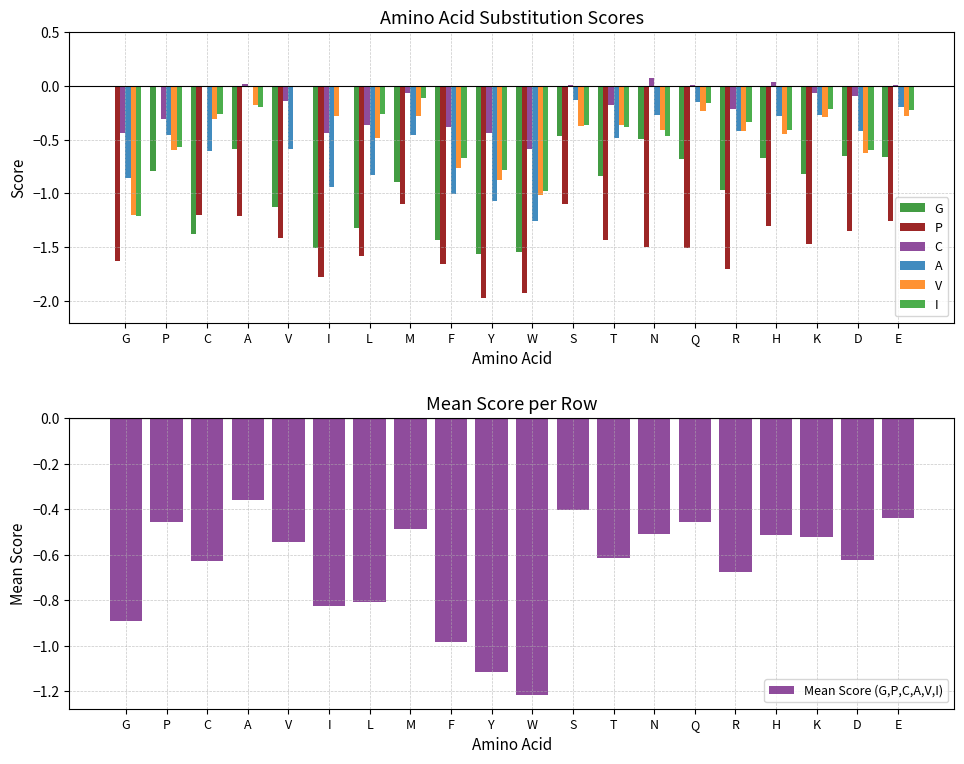

What is the average value of the C series?

-0.2